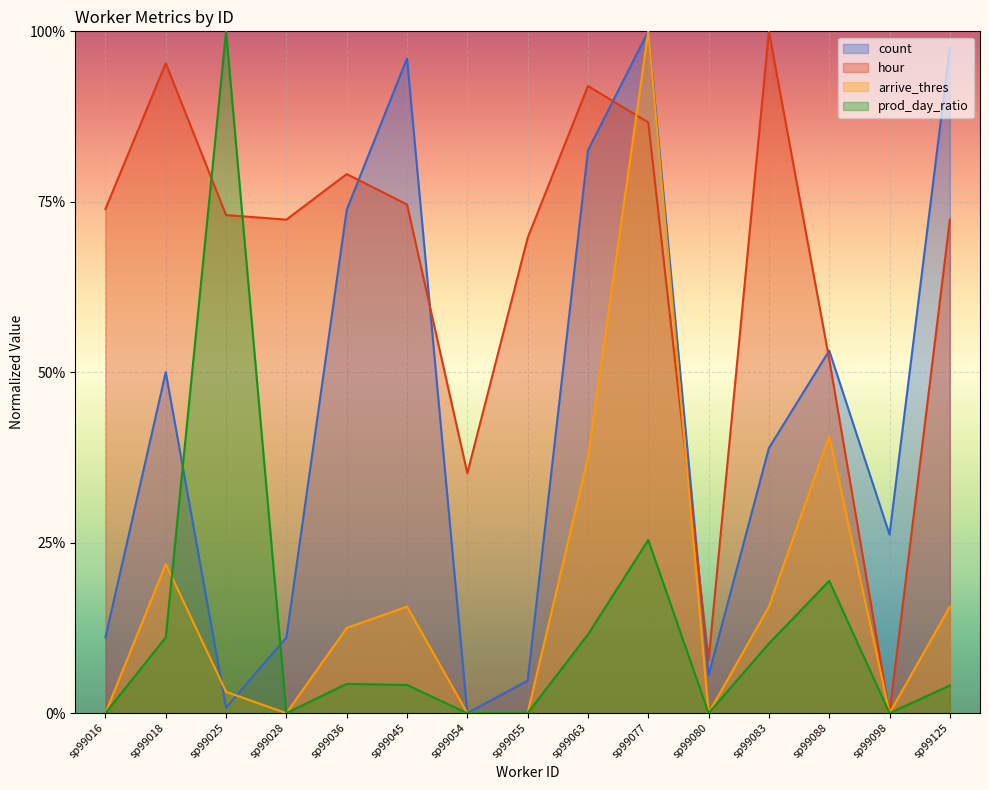

How many positive values does the arrive_thres series have?

9